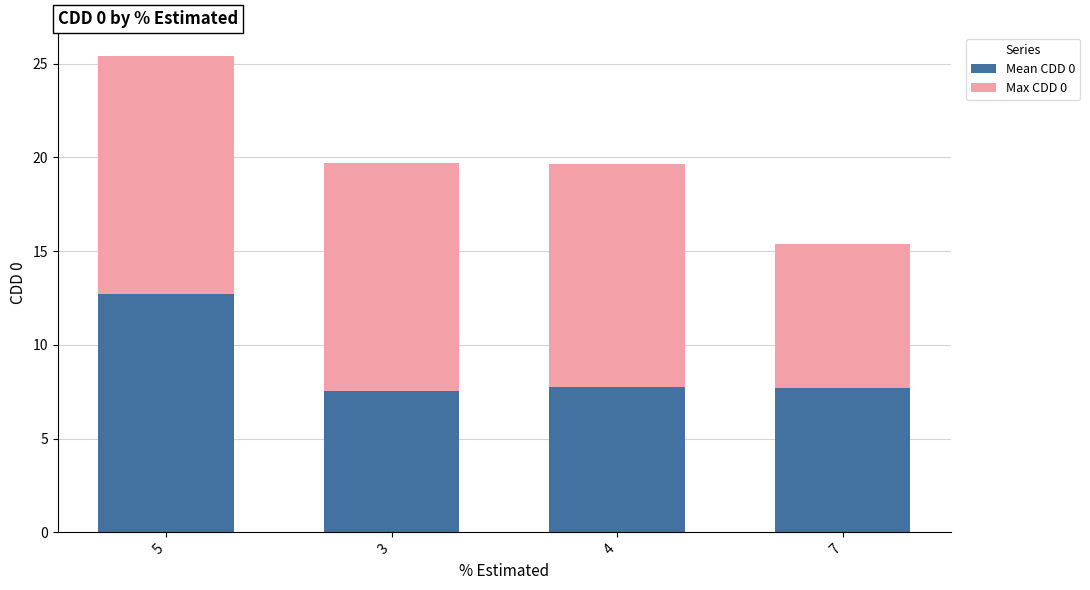

What is the sum of the Mean CDD 0 values at 7 and 4?

15.5